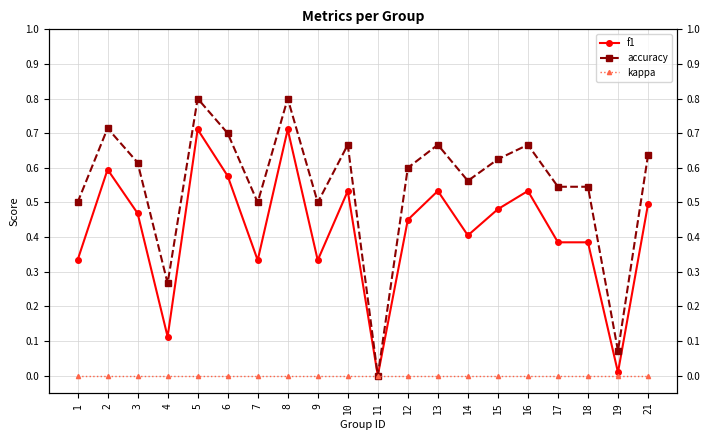

What is the difference between the f1 values at 14 and 1?

0.1